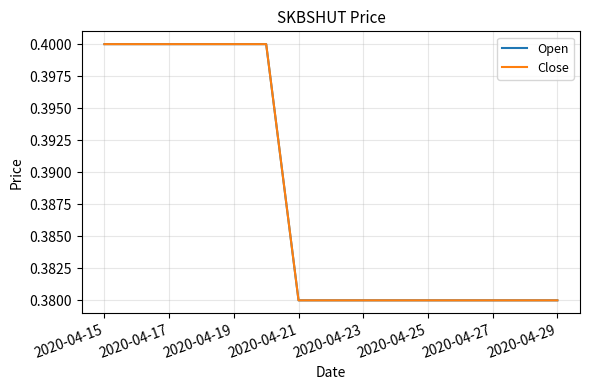

What is the value of the Close point at the 6th from the left?

0.4